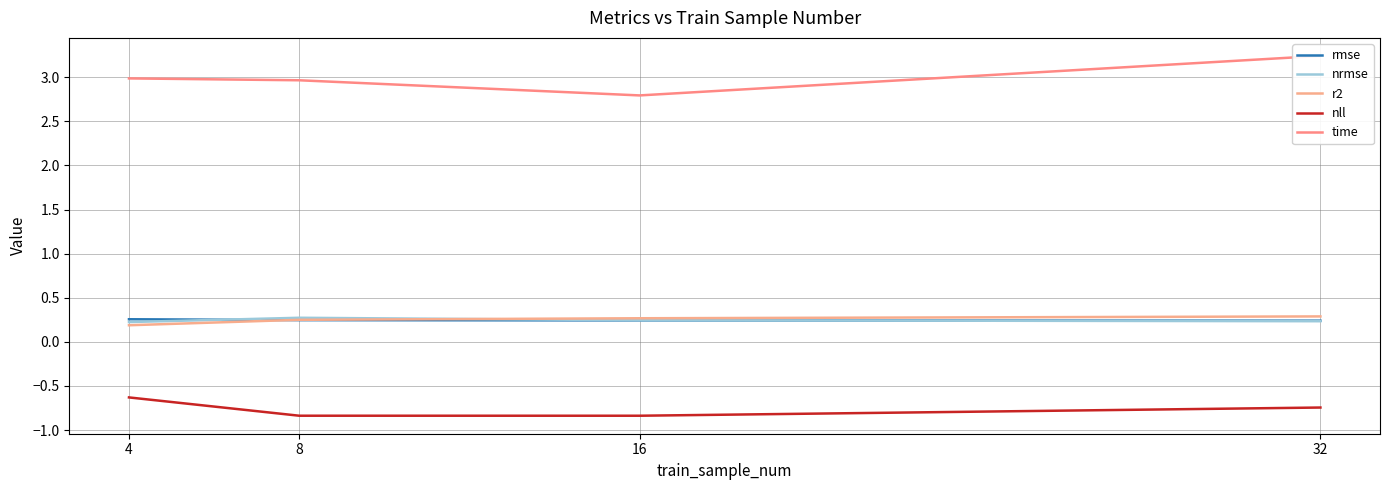

At which category is the sum across all series the highest?

32